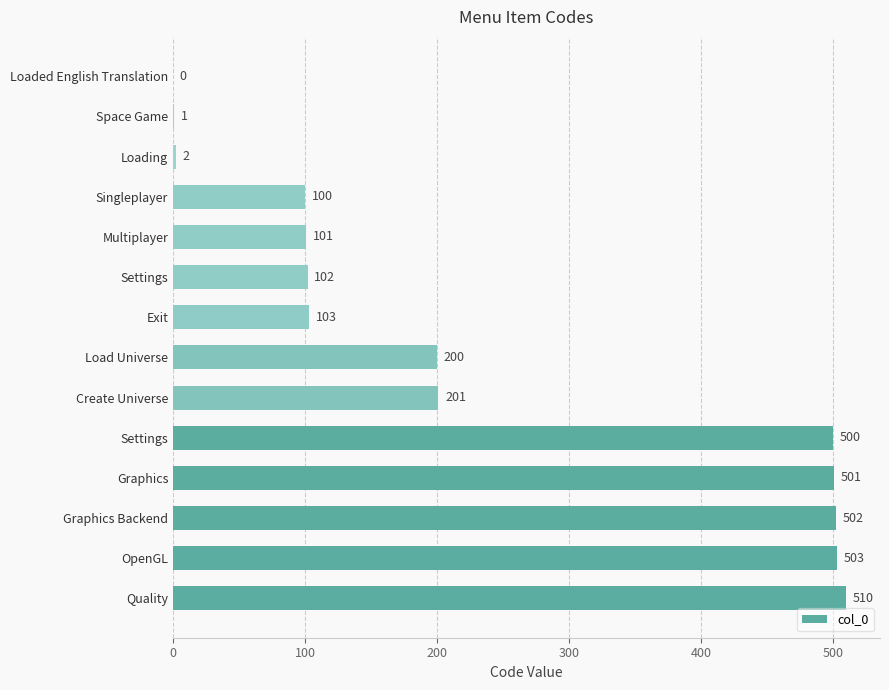

How many values are above zero?

13